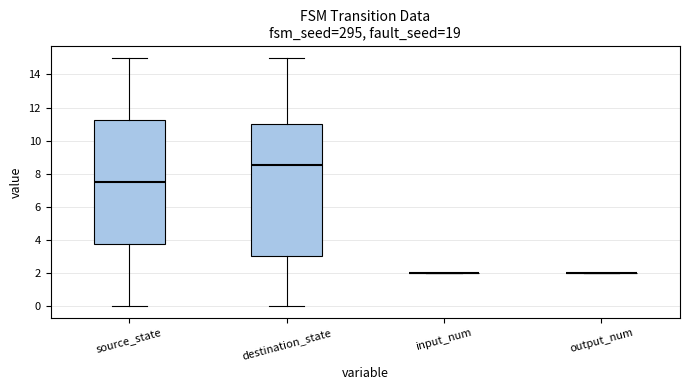

Reading left to right, read every box against the y-axis: the position of its median line, the range the box covers, and the ends of its whiskers. The values are not printed on the chart, so give them approximately, as read against the axis.

source_state: median 7.6, box 3.8 to 11.2, whiskers 0.0 to 15.0
destination_state: median 8.6, box 3.0 to 11.0, whiskers 0.0 to 15.0
input_num: box collapsed to a line at 2.0, whiskers 2.0 to 2.0
output_num: box collapsed to a line at 2.0, whiskers 2.0 to 2.0